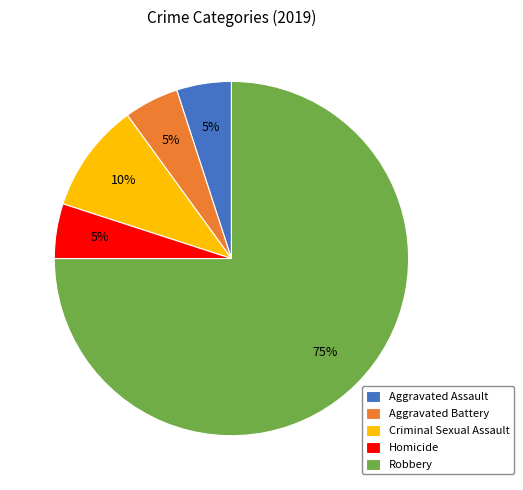

Is the sum of Homicide and Aggravated Assault greater than half?

No